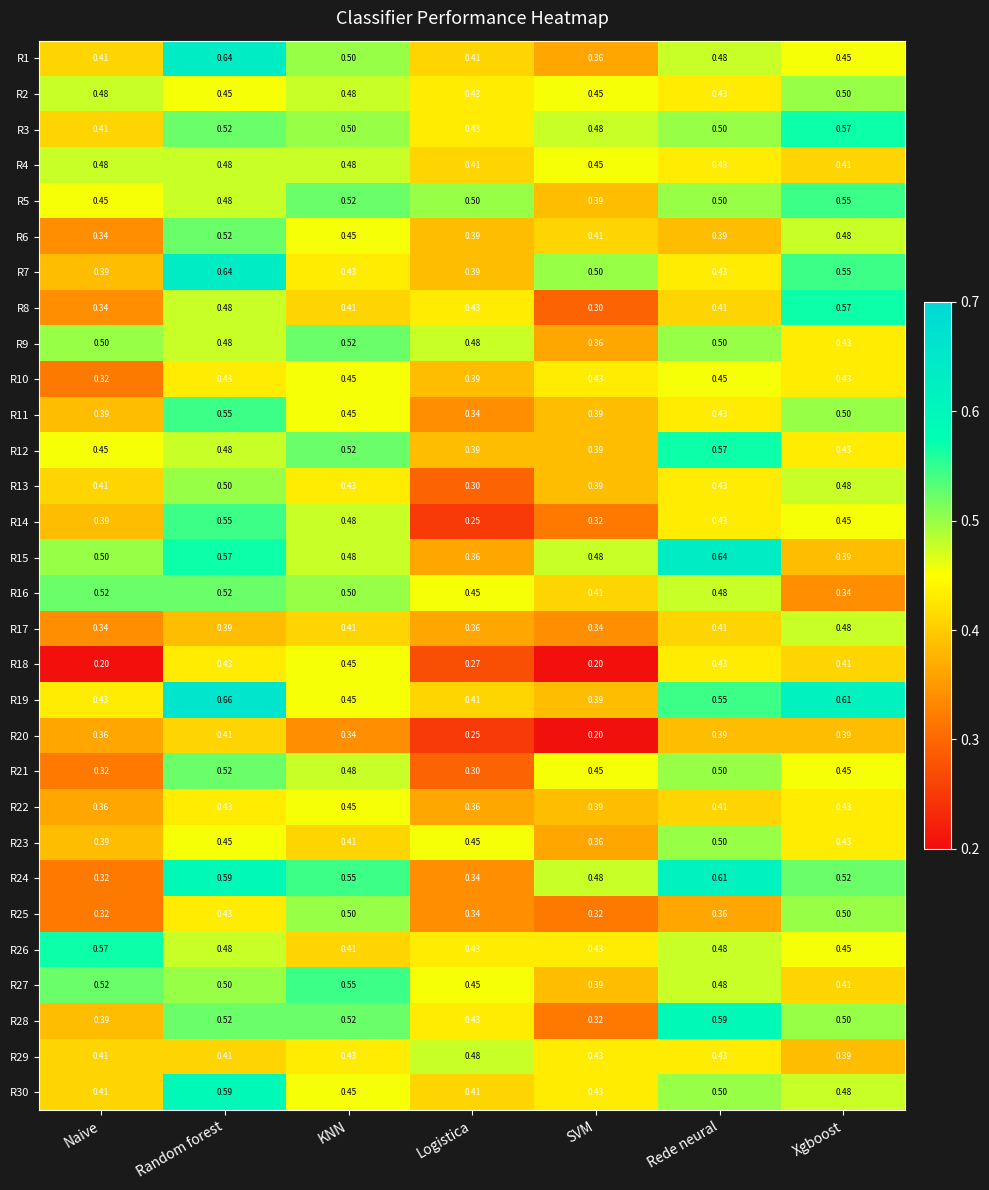

What is the total value across all series at Logistica?

11.6